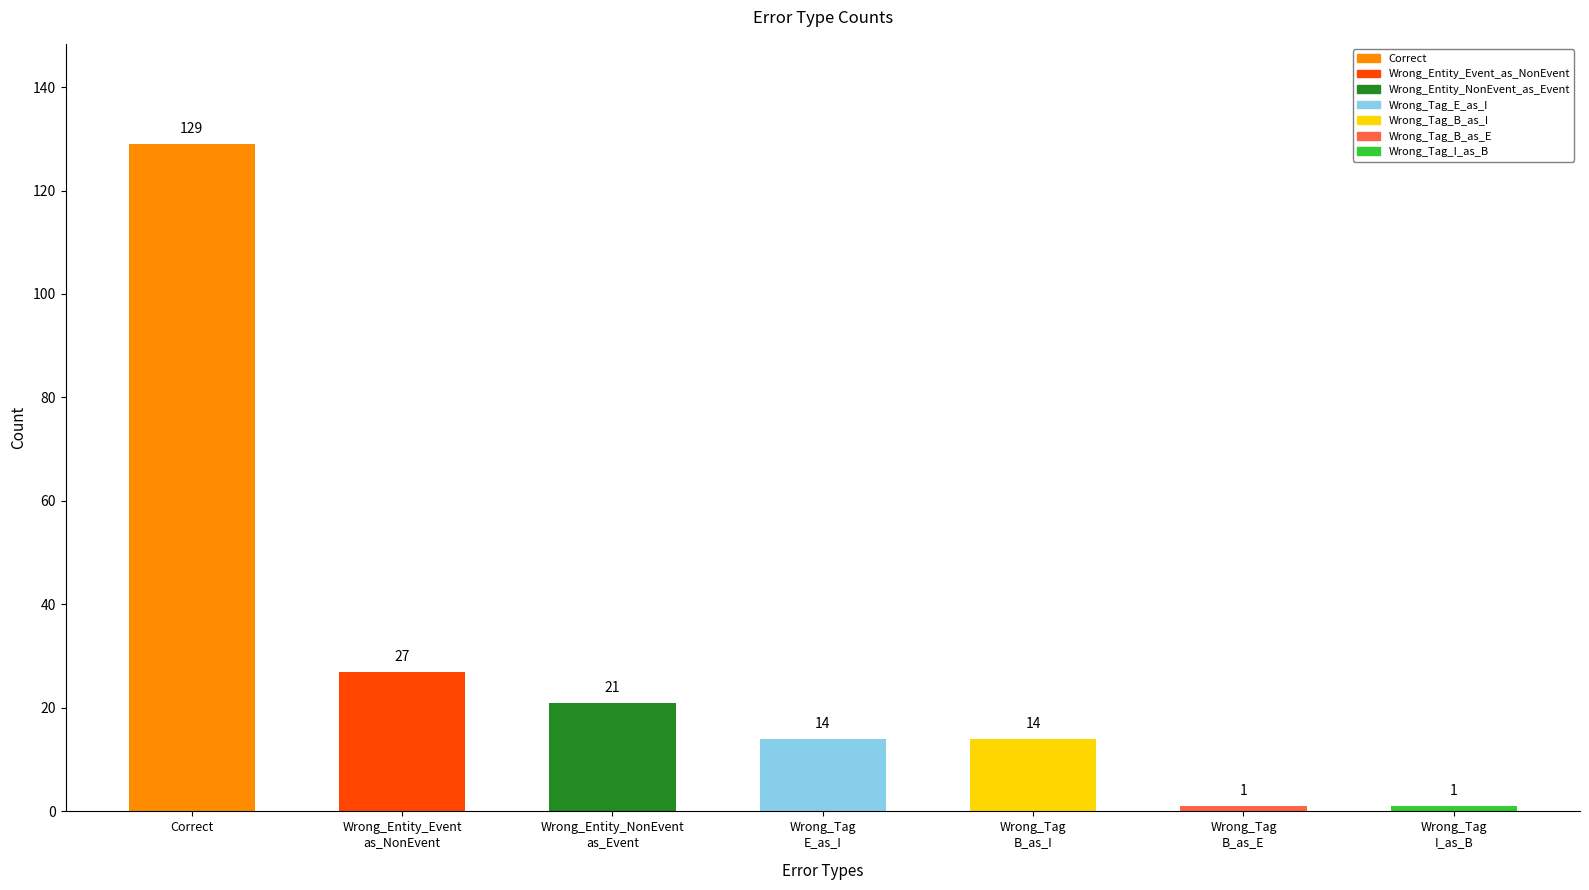

What is the ratio of the value at Wrong_Entity_NonEvent
as_Event to the value at Wrong_Tag
E_as_I?

1.5